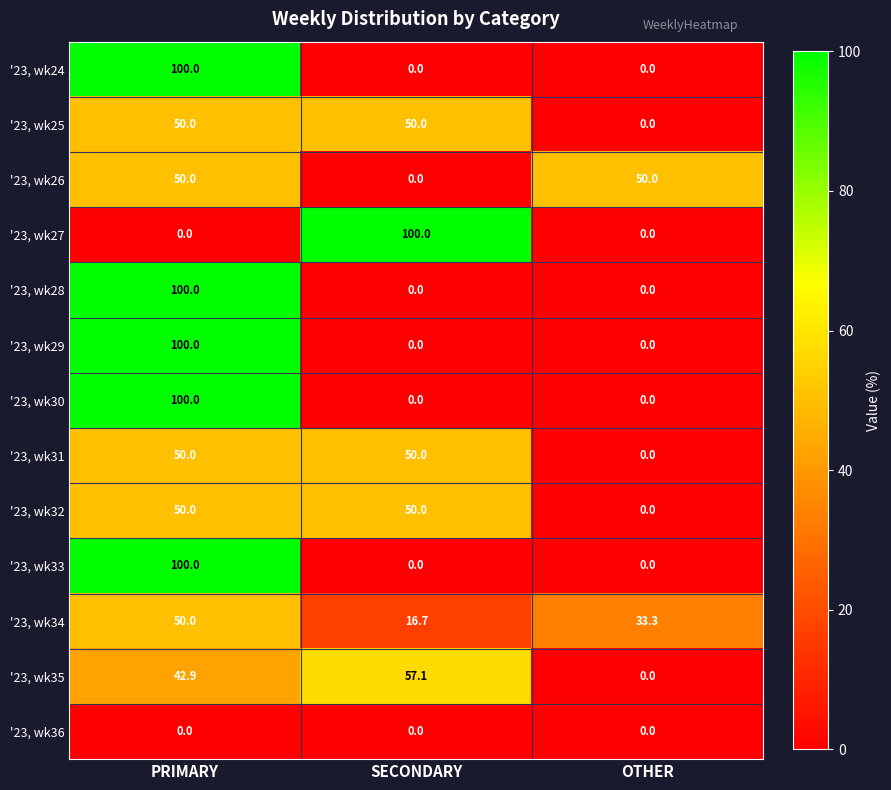

What is the total value across all series at OTHER?

83.3